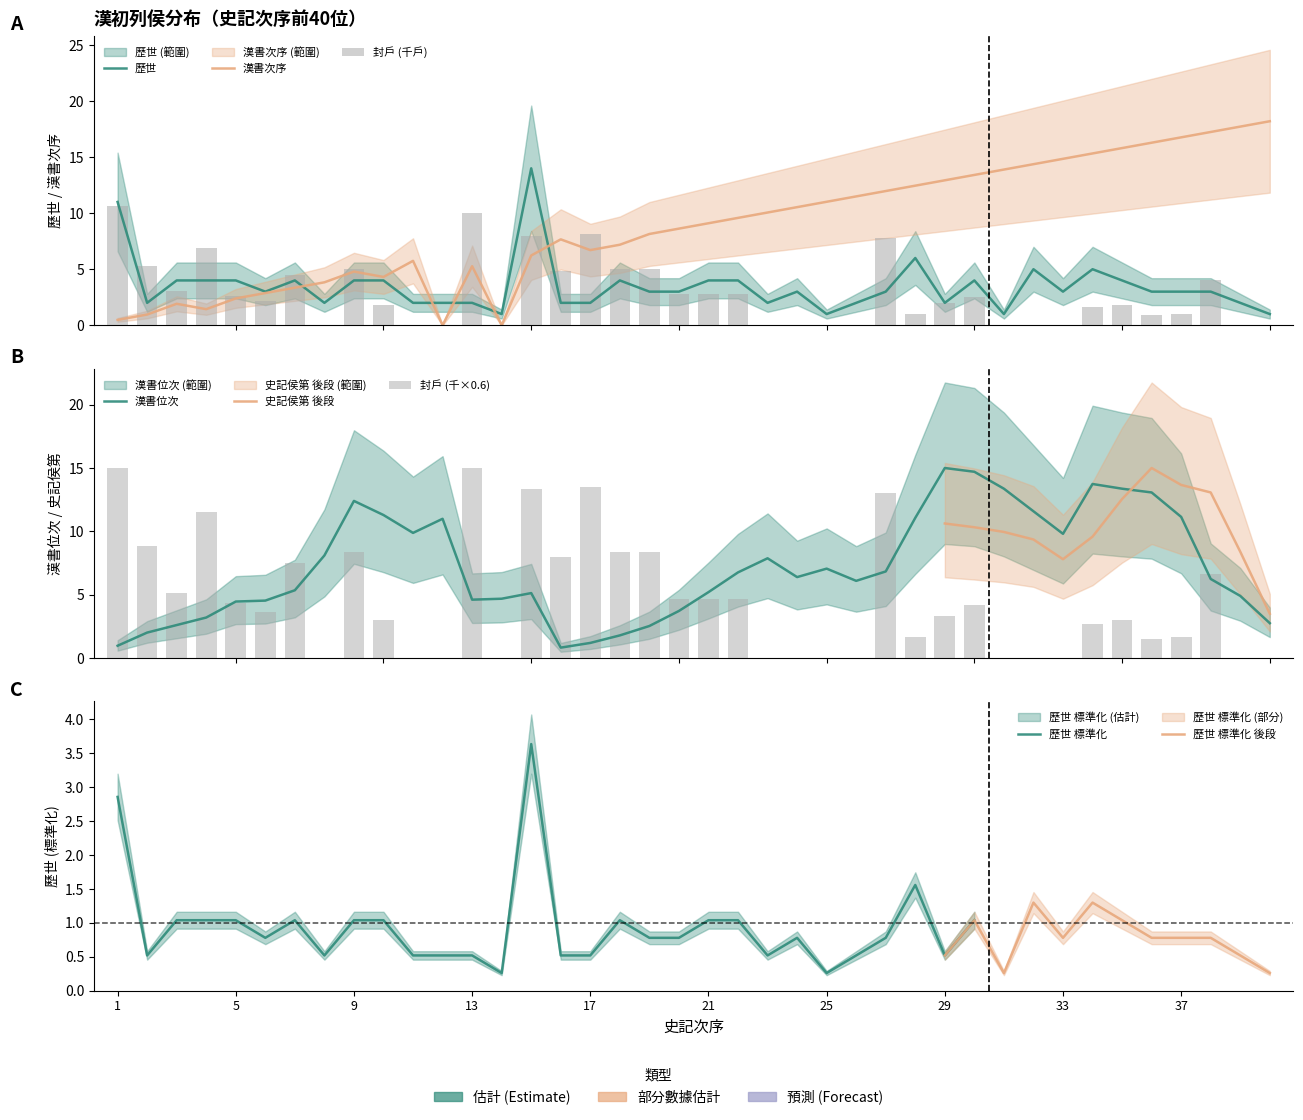

What is the difference between the highest and lowest values at 14?

1.0